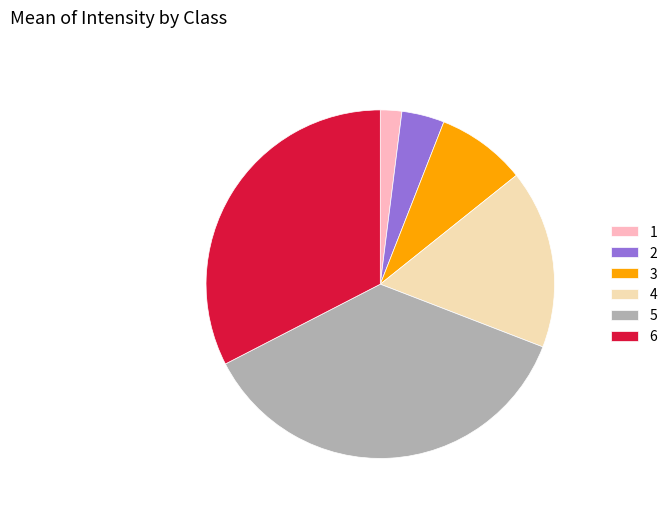

How many segments does this pie chart have?

6